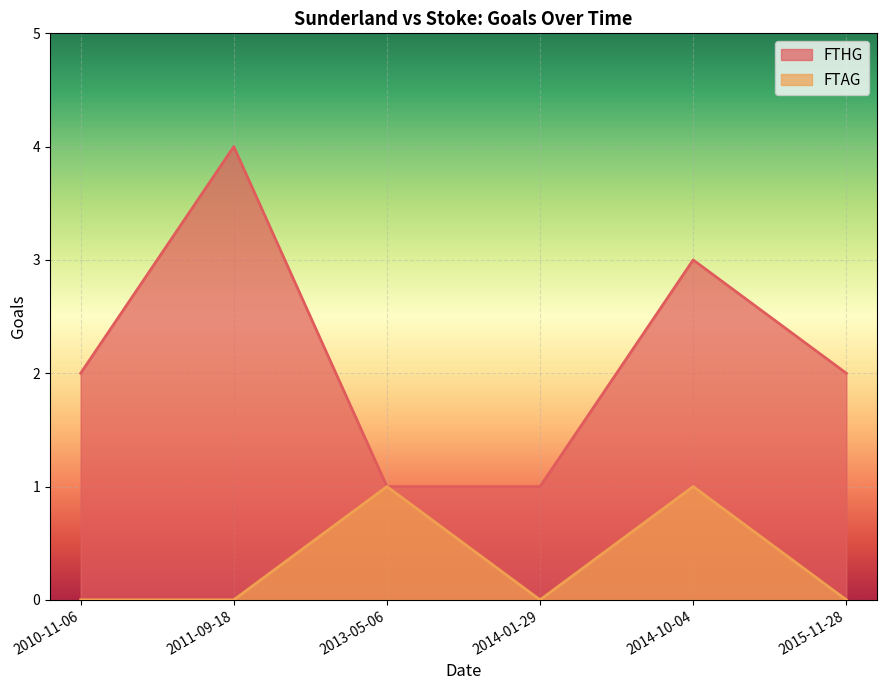

Which category has the lowest value in the FTHG series?

2013-05-06